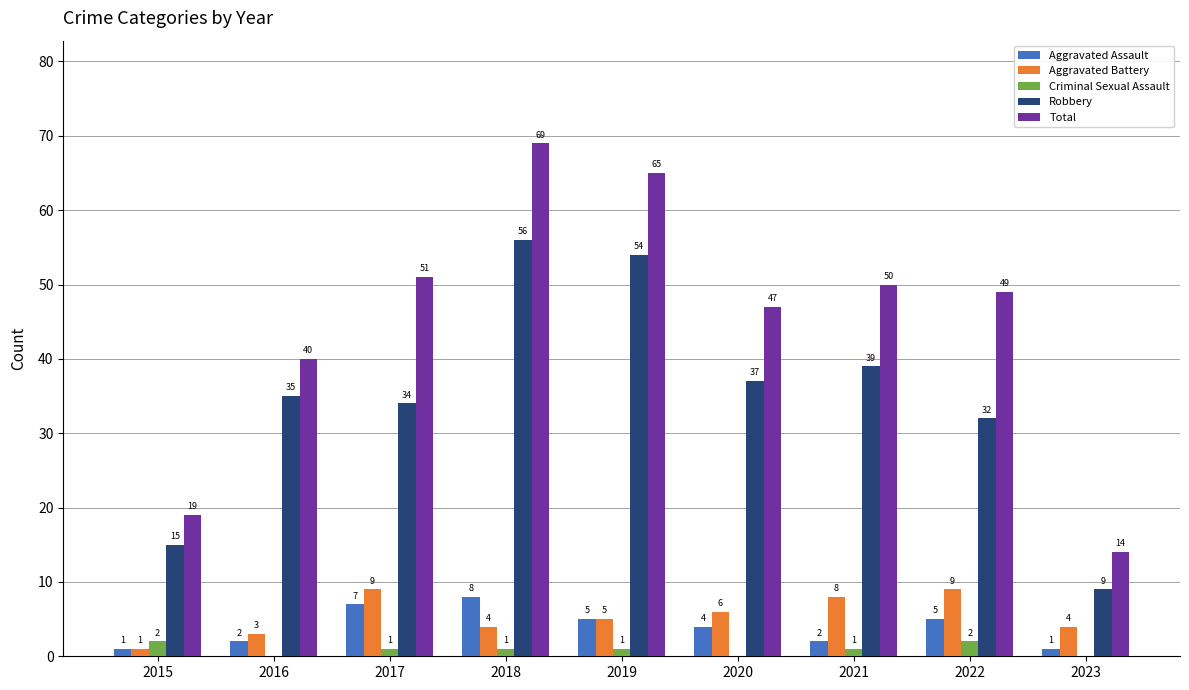

What is the highest value of the Total series?

69